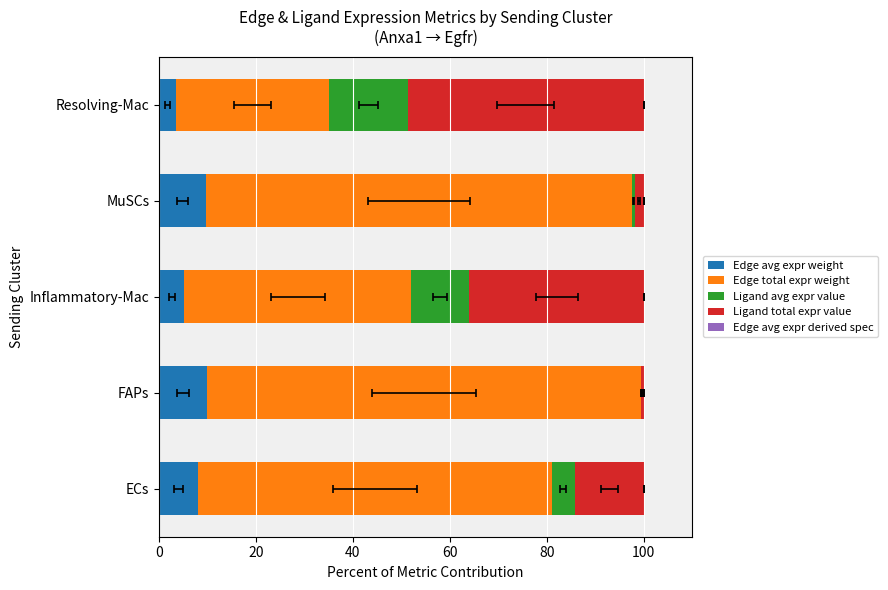

Is it true that Edge avg expr weight equals 9.8 at MuSCs?

True